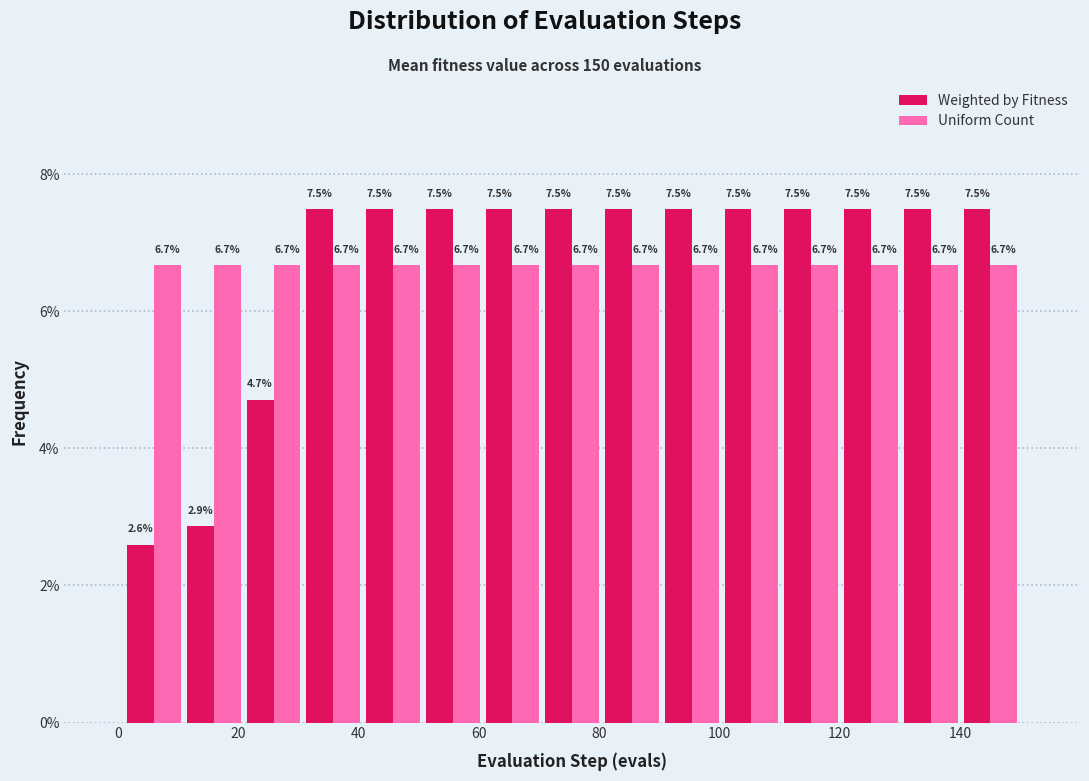

Reading left to right, list every range on the x-axis with the height of the bar of each series over it. The bar edges are not printed on the chart, so give them approximately, as read against the axis.

2 to 10: Weighted by Fitness=2.6	Uniform Count=6.7
10 to 20: Weighted by Fitness=2.9	Uniform Count=6.7
20 to 30: Weighted by Fitness=4.7	Uniform Count=6.7
30 to 40: Weighted by Fitness=7.5	Uniform Count=6.7
40 to 50: Weighted by Fitness=7.5	Uniform Count=6.7
50 to 60: Weighted by Fitness=7.5	Uniform Count=6.7
60 to 70: Weighted by Fitness=7.5	Uniform Count=6.7
70 to 80: Weighted by Fitness=7.5	Uniform Count=6.7
80 to 90: Weighted by Fitness=7.5	Uniform Count=6.7
90 to 100: Weighted by Fitness=7.5	Uniform Count=6.7
100 to 110: Weighted by Fitness=7.5	Uniform Count=6.7
110 to 120: Weighted by Fitness=7.5	Uniform Count=6.7
120 to 130: Weighted by Fitness=7.5	Uniform Count=6.7
130 to 140: Weighted by Fitness=7.5	Uniform Count=6.7
140 to 150: Weighted by Fitness=7.5	Uniform Count=6.7